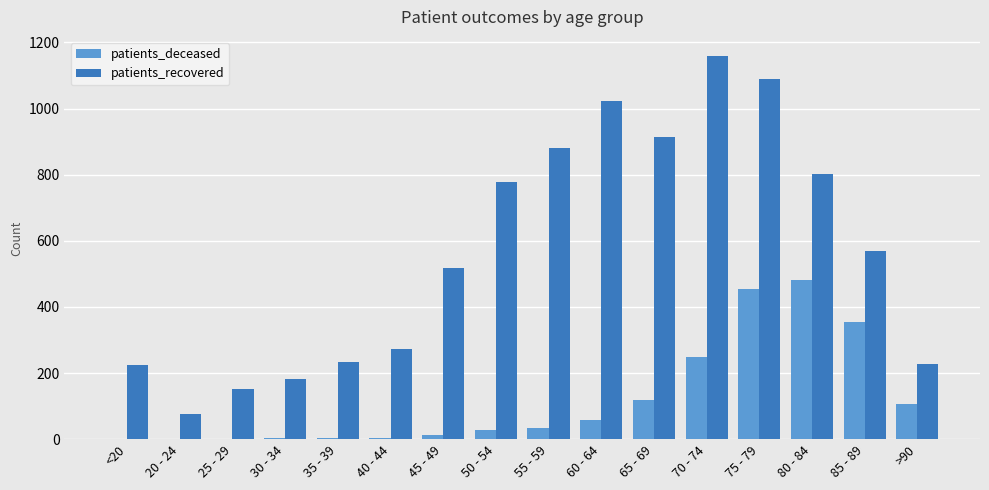

Which category has the highest value in the patients_deceased series?

80 - 84